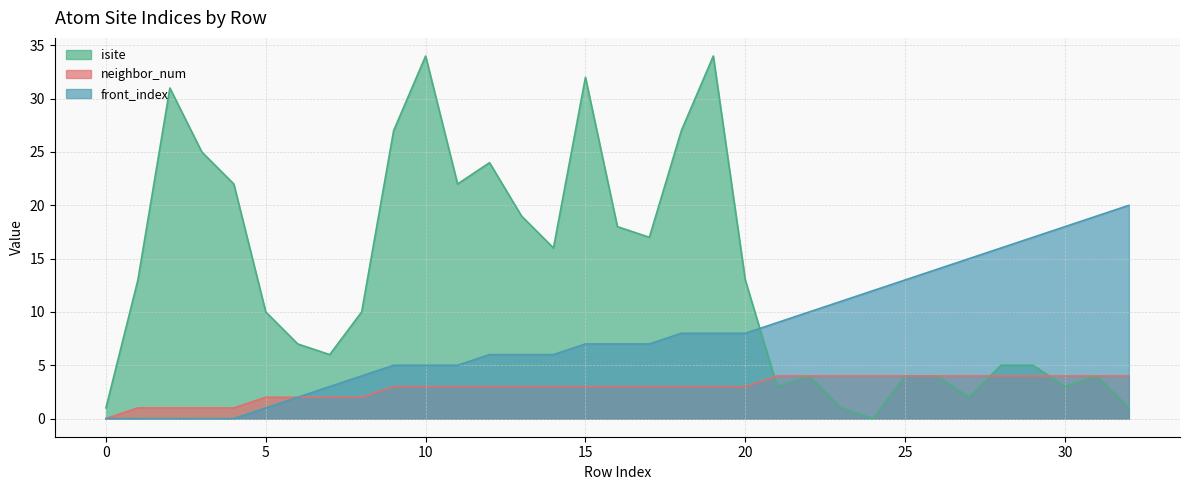

How many lines are shown in the chart?

3